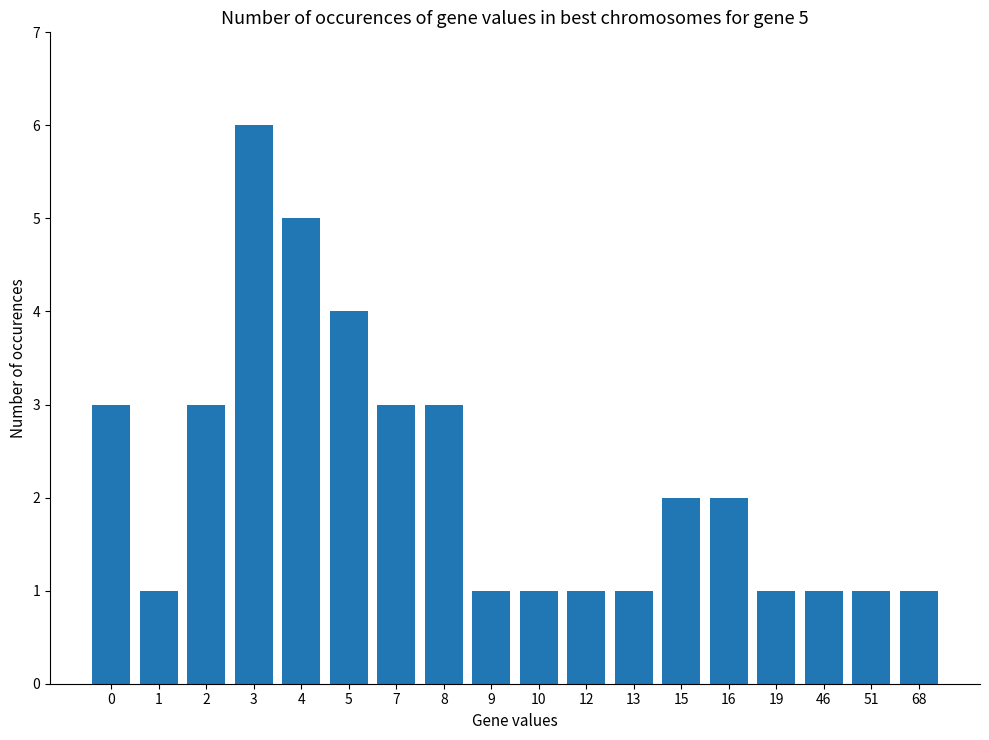

Is it true that the value at 12 is 1?

True